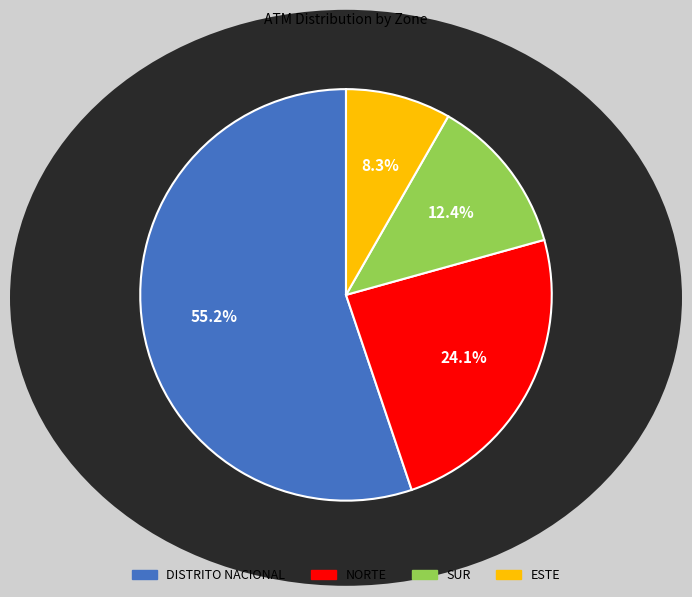

The NORTE slice represents 24% of the pie. True or false?

True